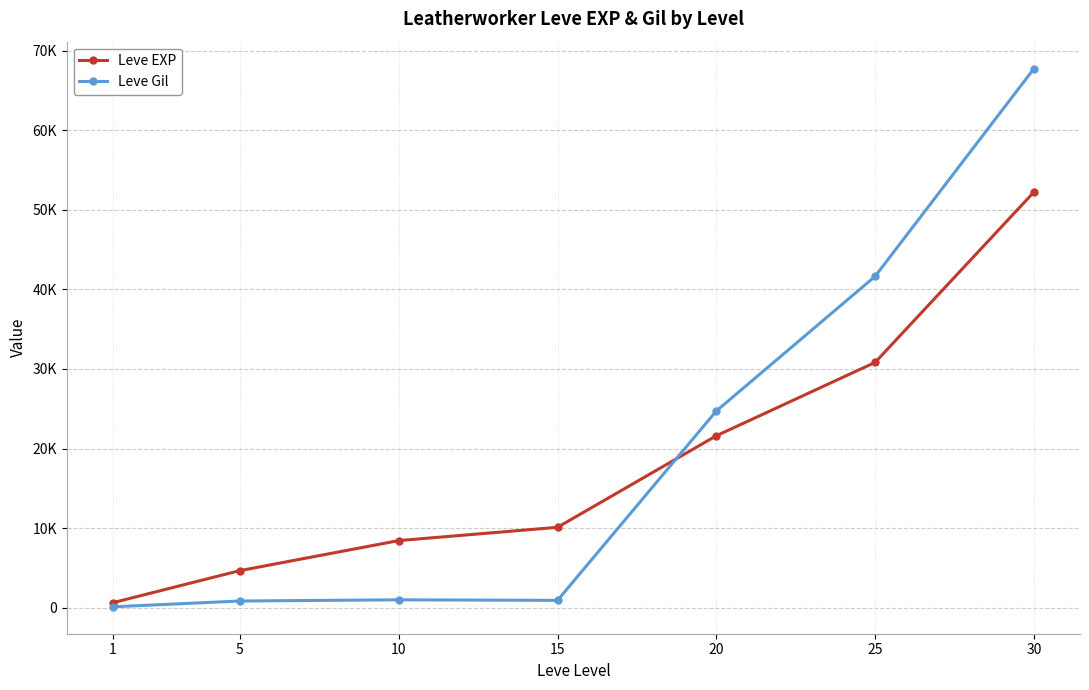

How many intersections are there between Leve EXP and Leve Gil?

1